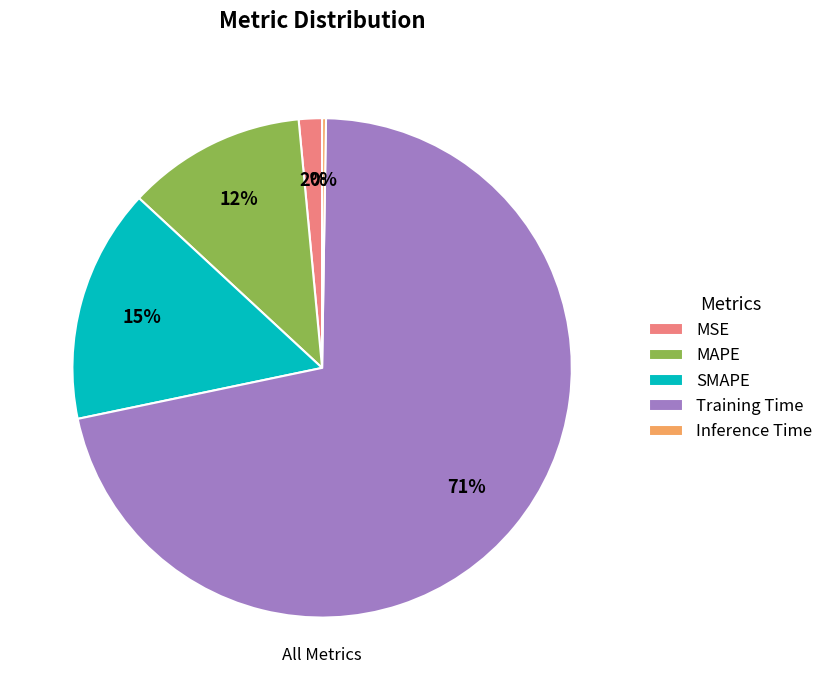

What is the largest slice in the pie chart?

Training Time